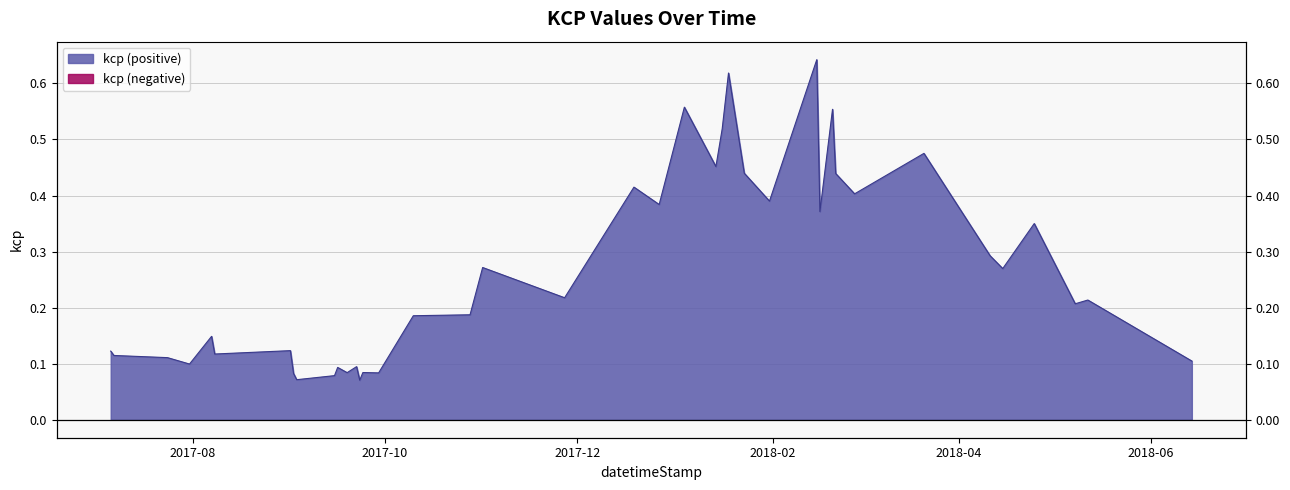

Where is the first local maximum?

2017-08-07